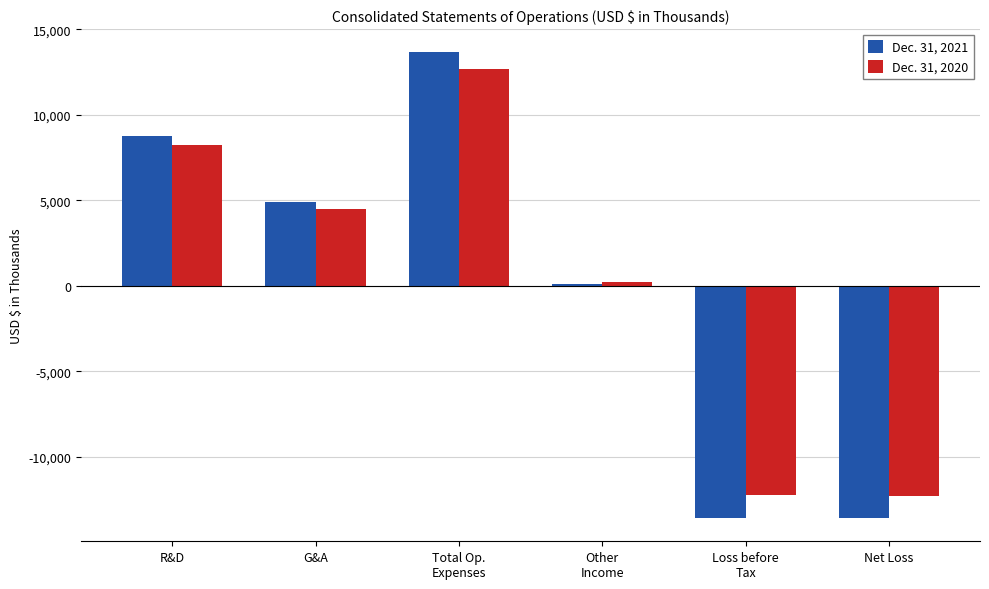

What is the maximum value shown in the chart?

13646